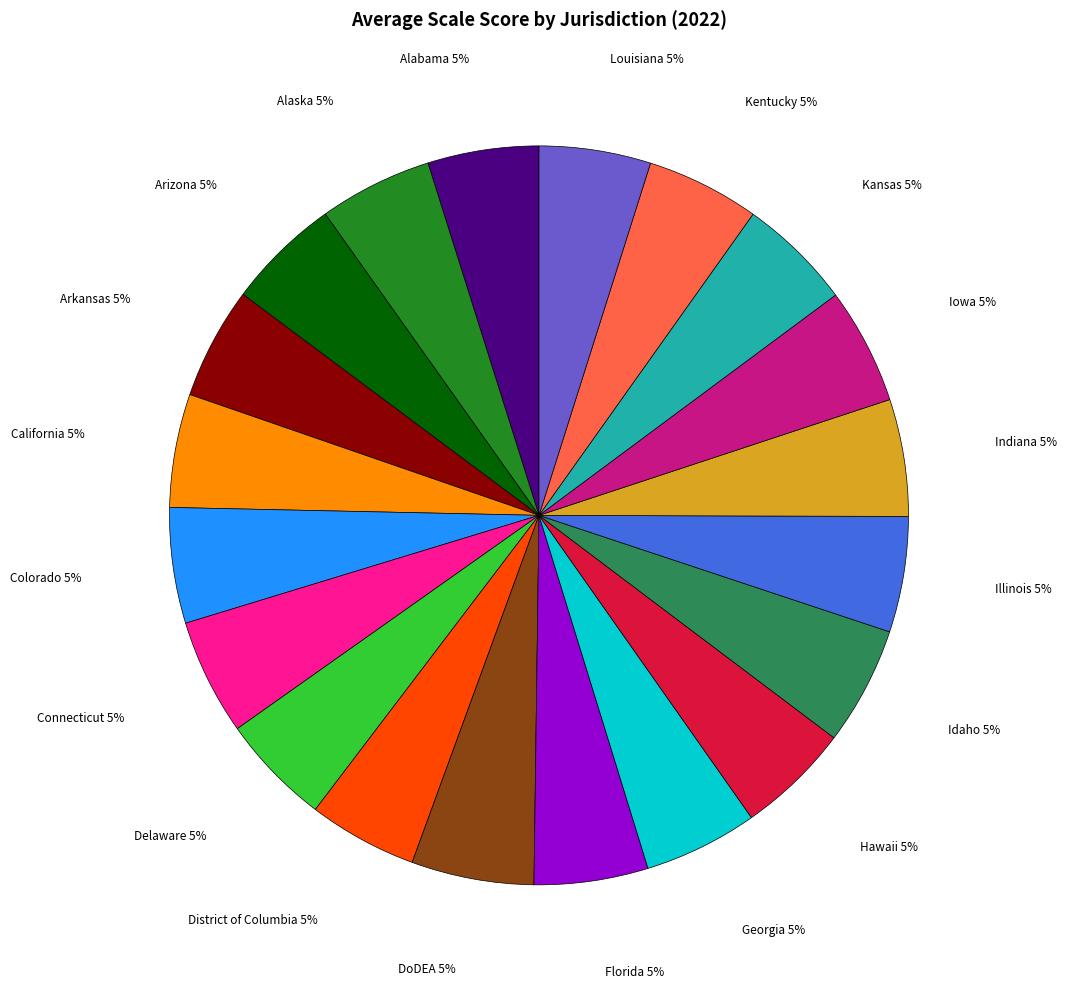

Is there any slice that represents more than half of the pie?

No